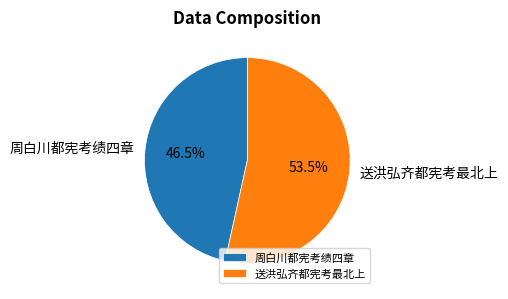

How many segments does this pie chart have?

2